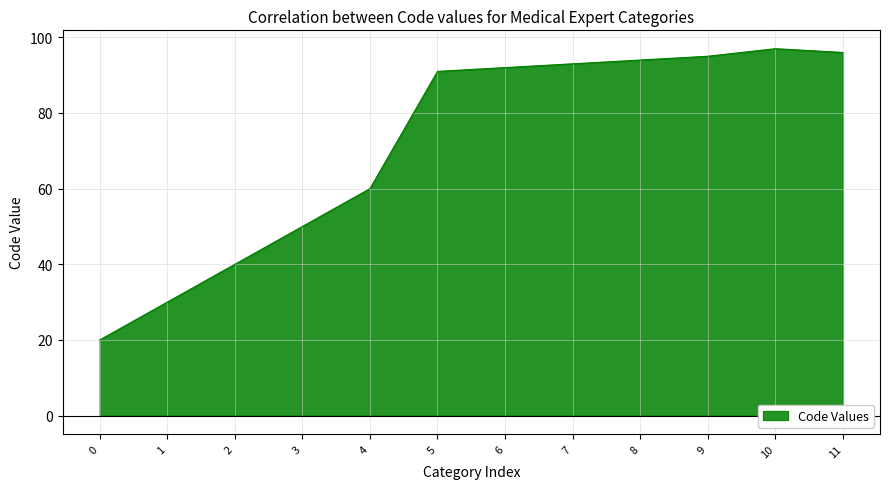

What is the smallest value displayed?

20